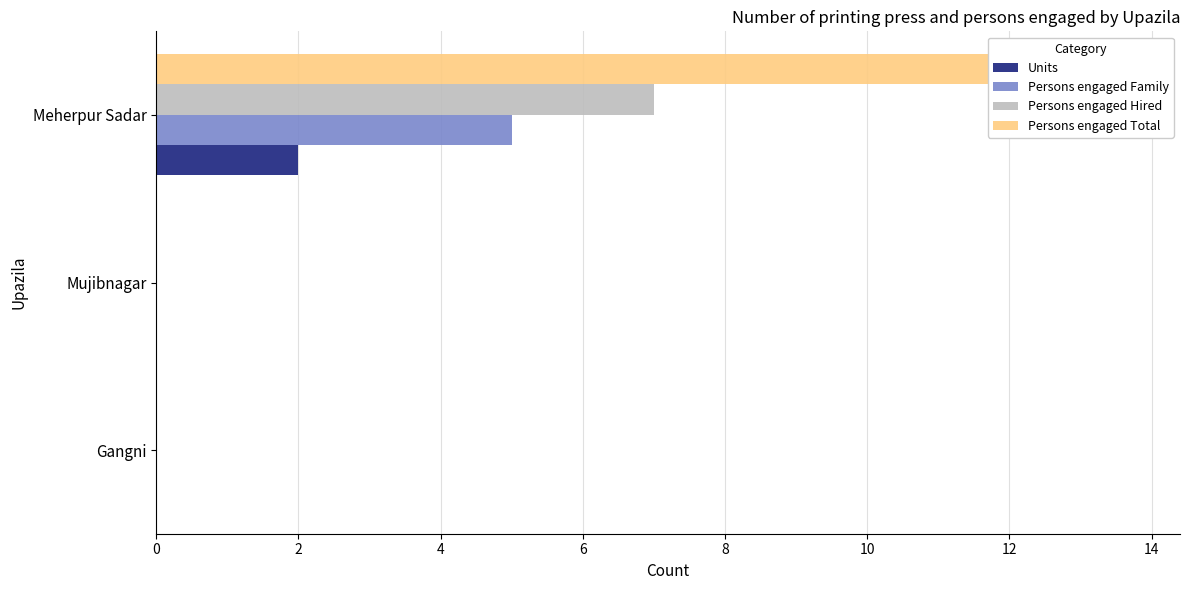

Reading left to right, transcribe all the data shown in this chart.

Units: 0	0	2
Persons engaged Family: 0	0	5
Persons engaged Hired: 0	0	7
Persons engaged Total: 0	0	12